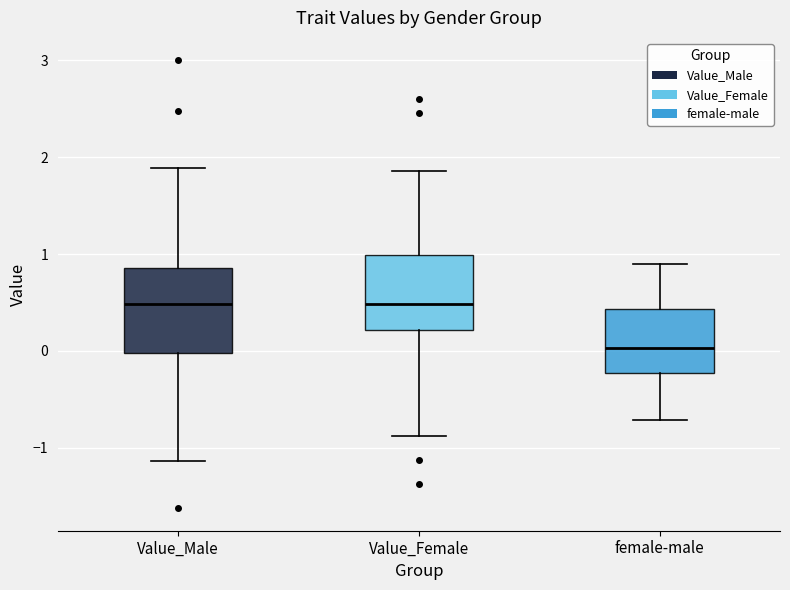

Which box is the tallest, from its lower edge to its upper edge?

Value_Male